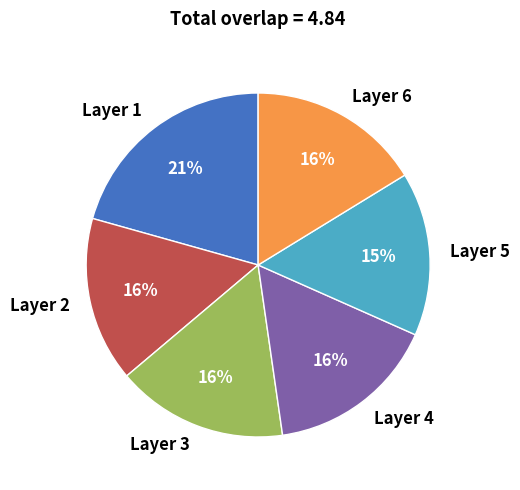

Which slice is the largest?

Layer 1